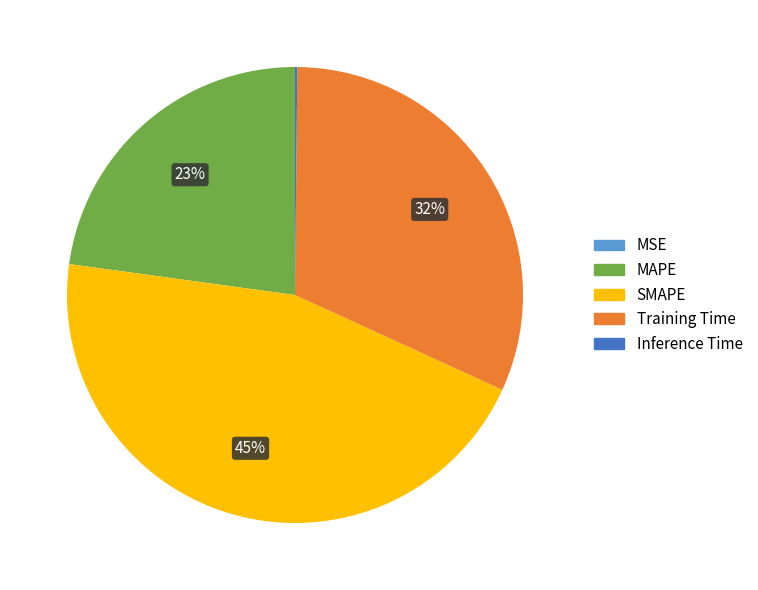

What is the largest slice in the pie chart?

SMAPE